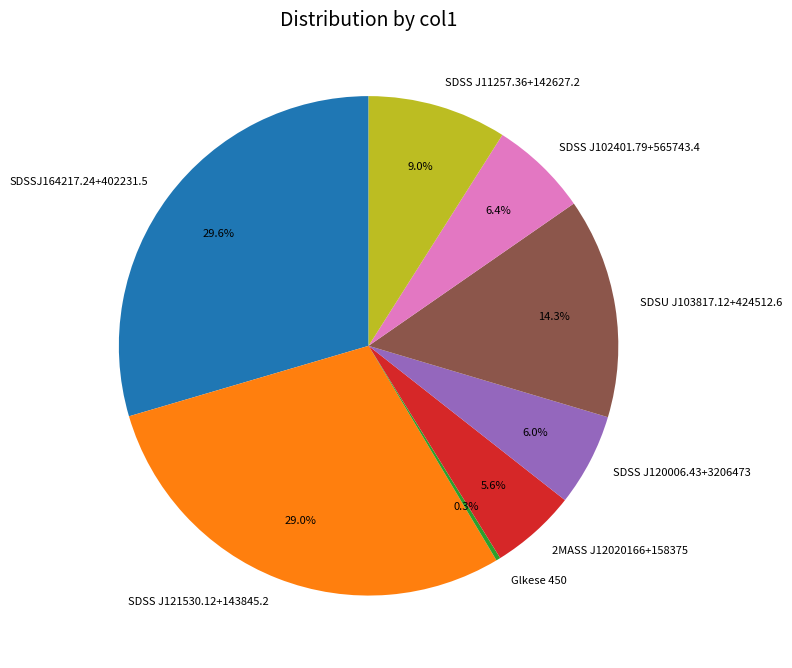

Count the number of slices in the pie.

8